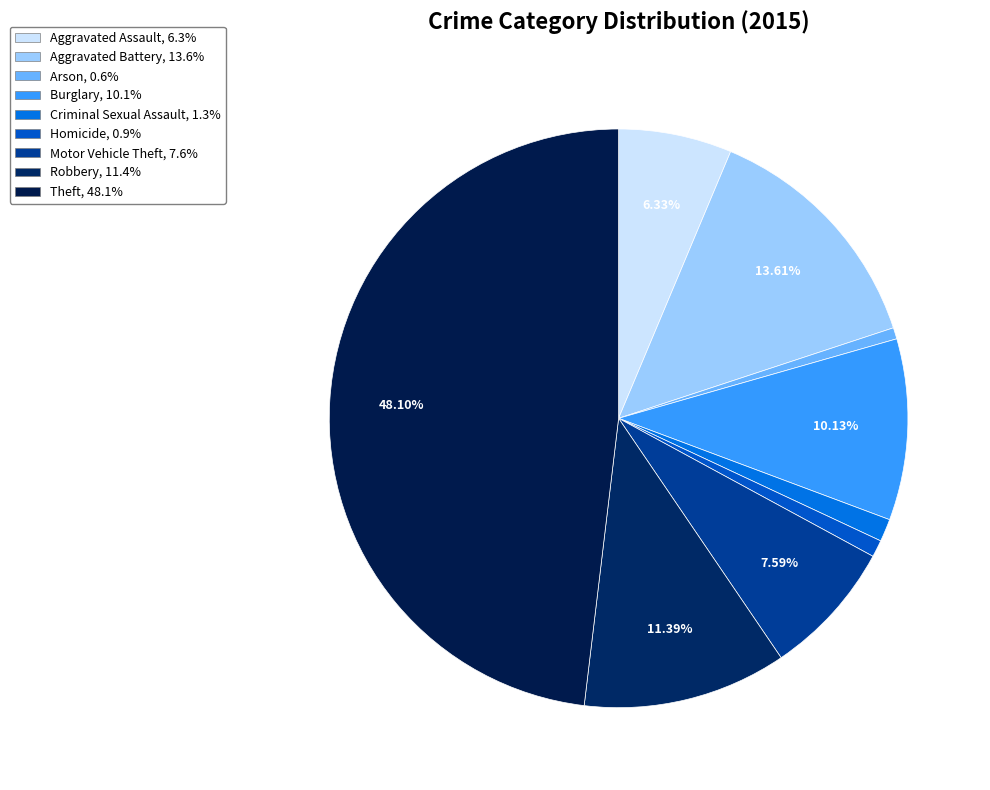

Does Burglary account for over 50% of the chart?

No